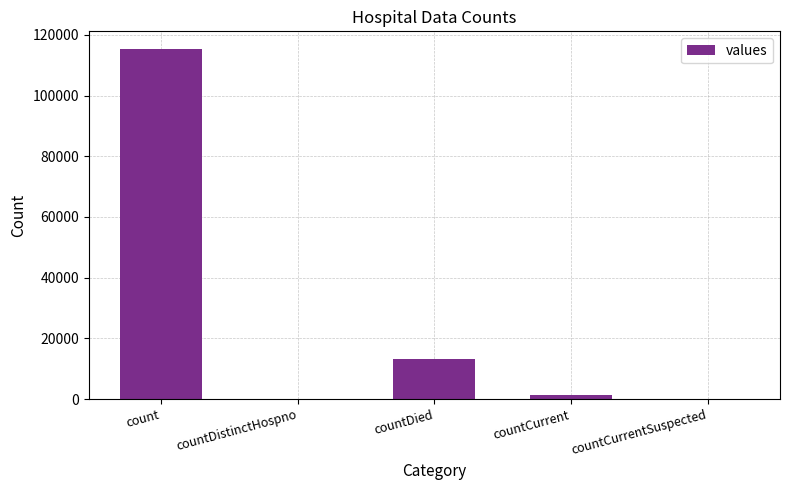

Approximately how many times larger is the value at countDied compared to countCurrent?

9.6